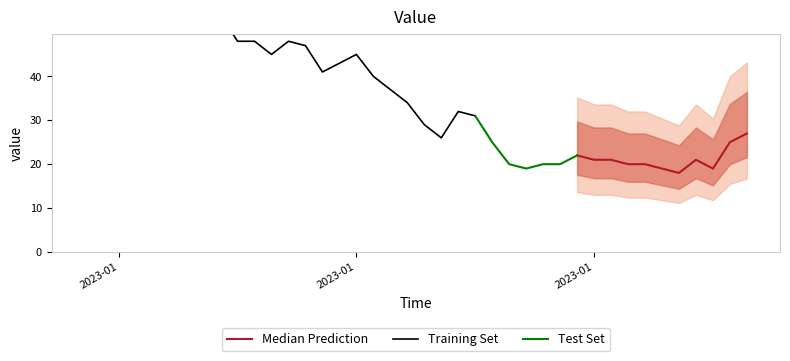

At how many categories does at least one series exceed 60?

2